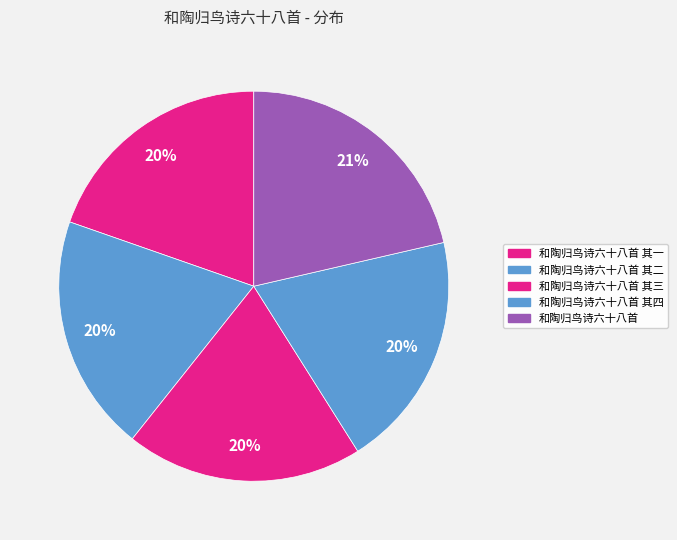

Does 和陶归鸟诗六十八首 其一 account for over 50% of the chart?

No